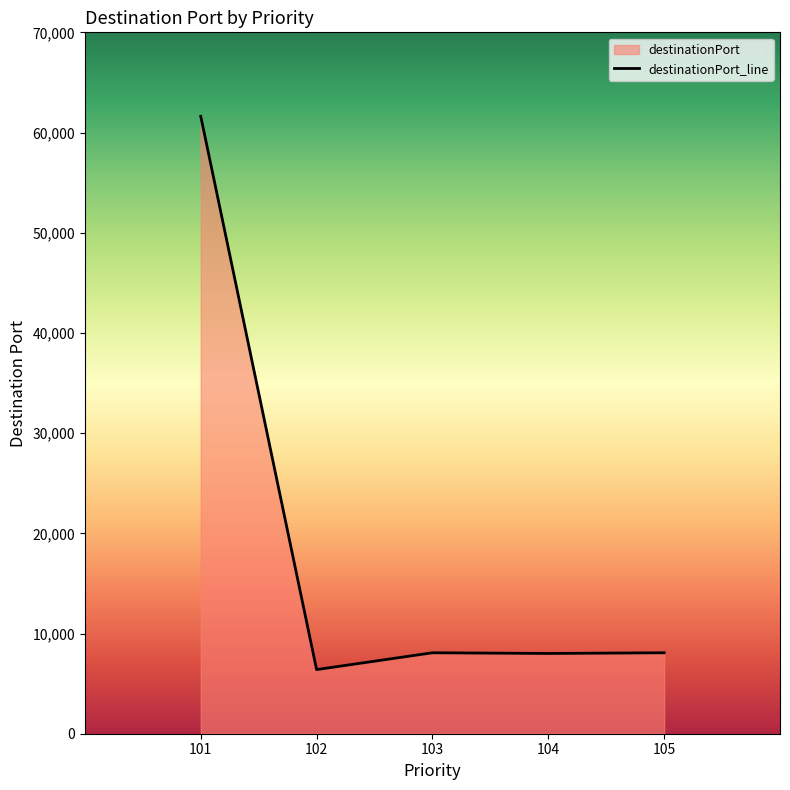

List the labels in order of value, smallest first.

102, 104, 103, 105, 101